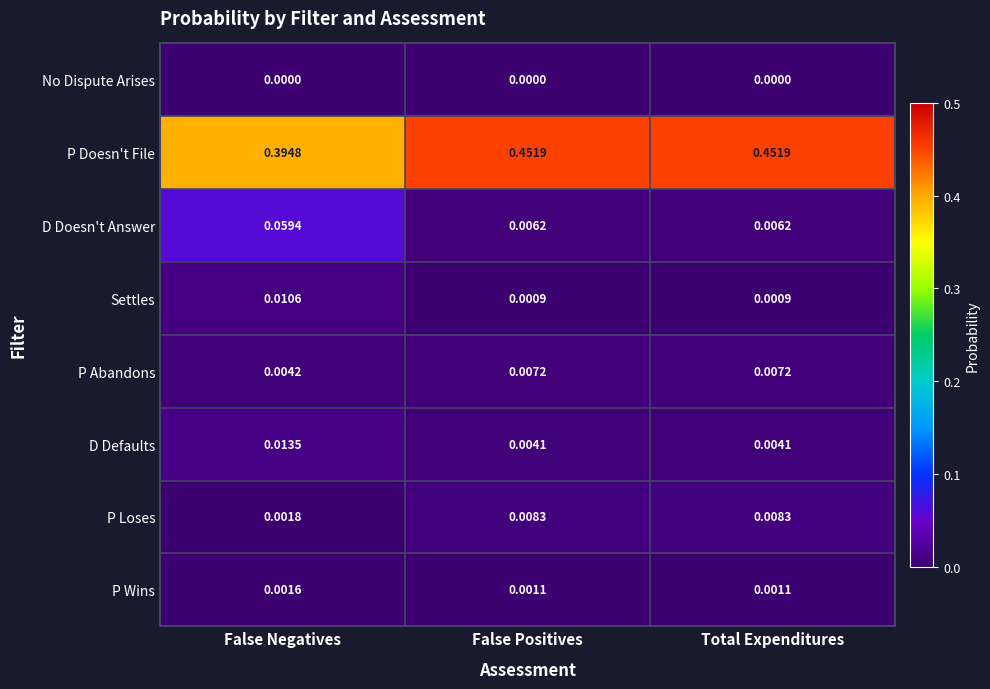

Which series has the widest spread of values?

P Doesn't File